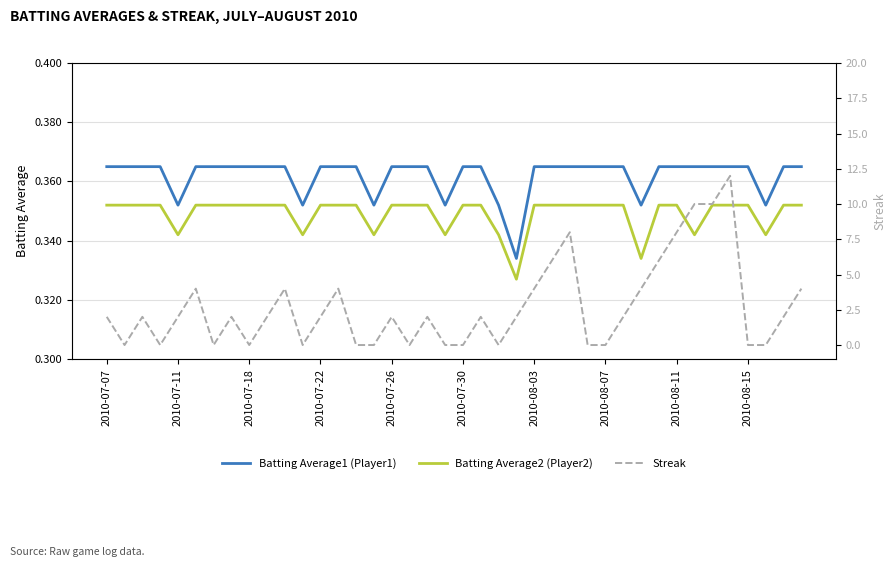

At how many categories does at least one series exceed 4?

7